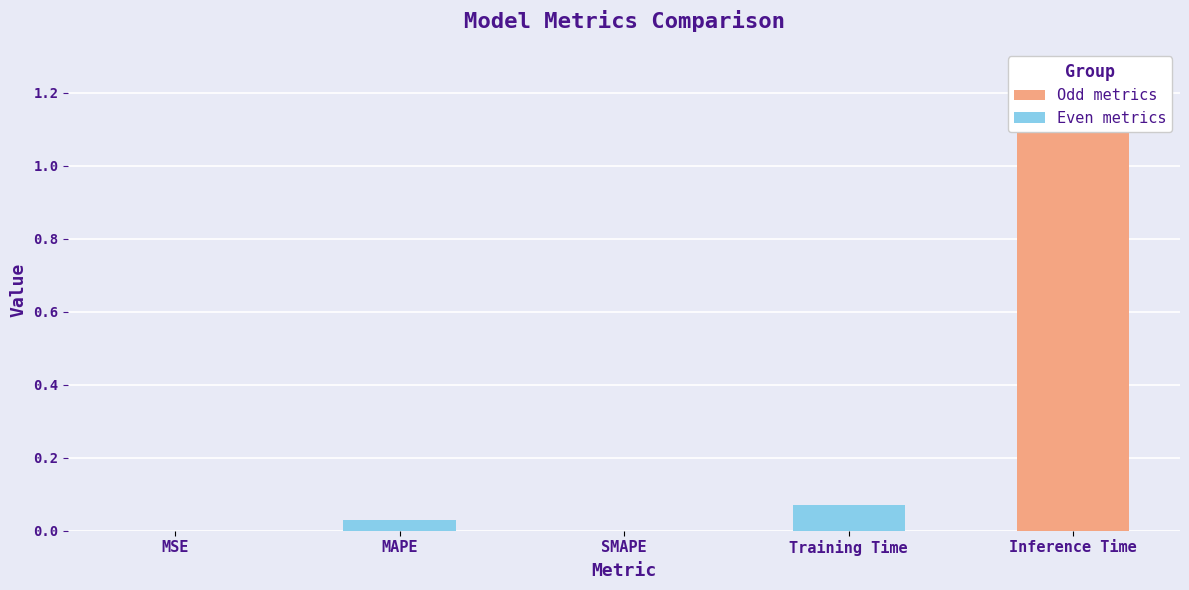

How many distinct data groups are displayed?

1